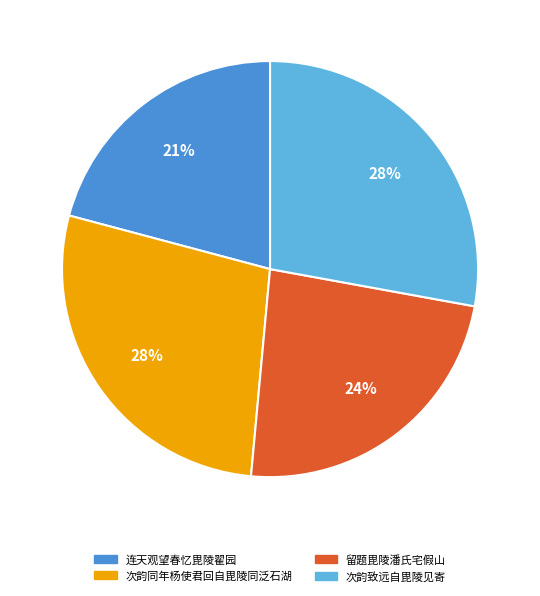

Approximately how many times larger is the value at 连天观望春忆毘陵翟园 compared to 留题毘陵潘氏宅假山?

0.9